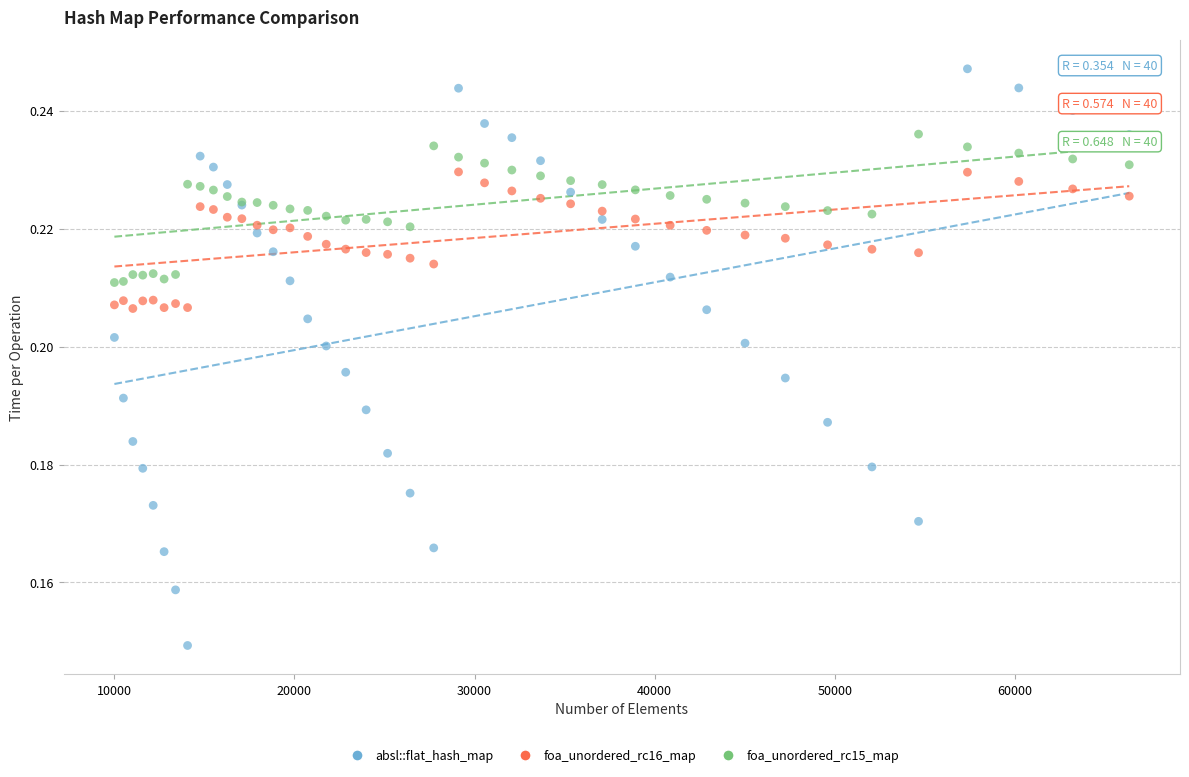

Which series has the widest spread of Y values?

absl::flat_hash_map